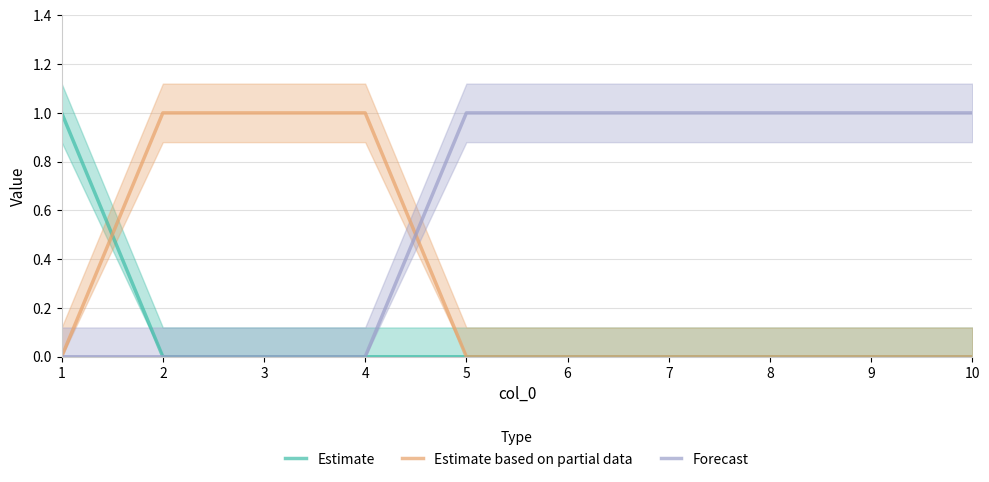

The Forecast series shows 0 at 4. True or false?

True